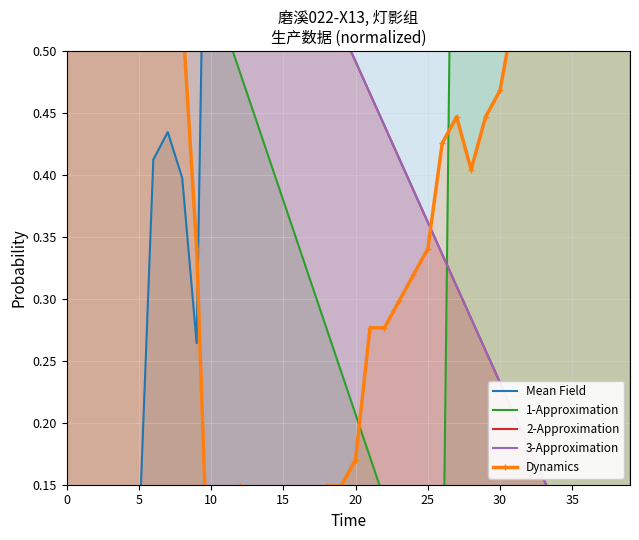

Is it true that 1-Approximation equals 0.9 at 30?

True